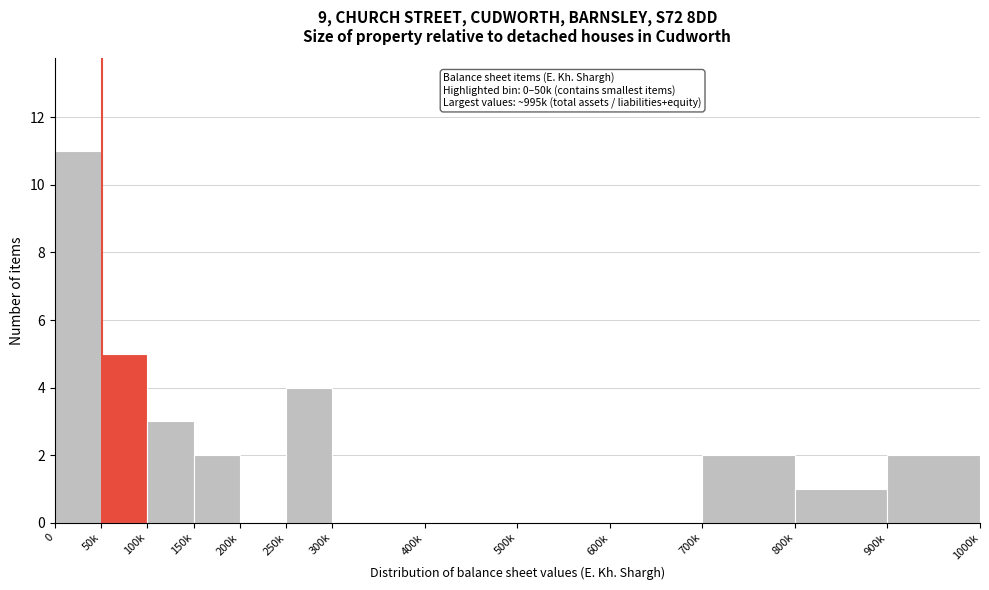

Reading left to right, list all the values displayed in this chart.

0=11	50k=5	100k=3	150k=2	200k=0	250k=4	300k=0	400k=0	500k=0	600k=0	700k=2	800k=1	900k=2